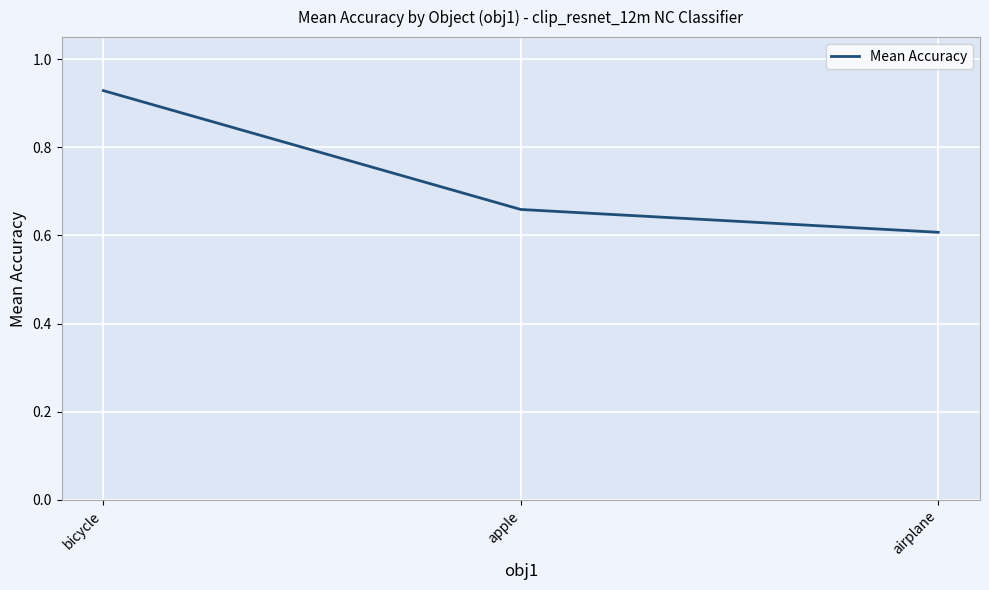

Rank the categories by value from highest to lowest.

bicycle, apple, airplane